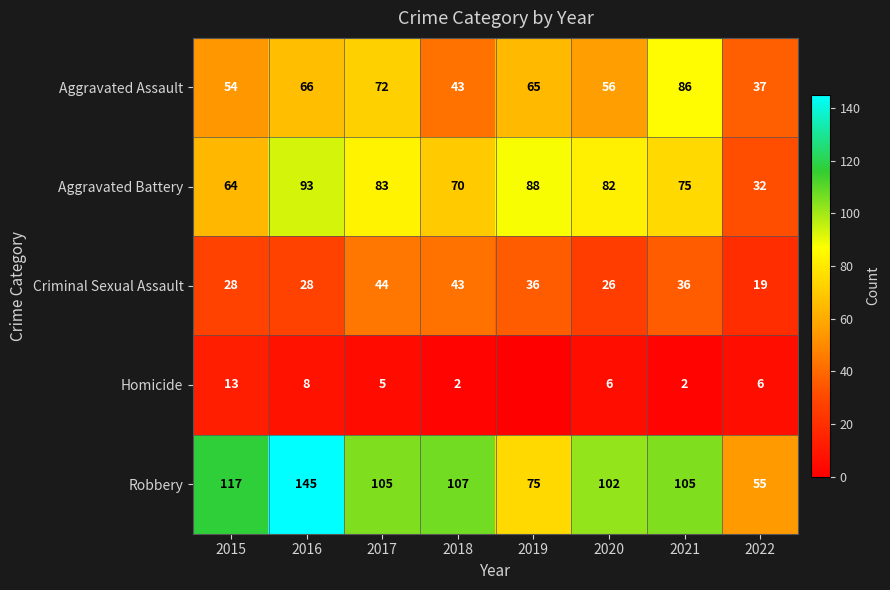

What is the sum of all Aggravated Battery values?

587